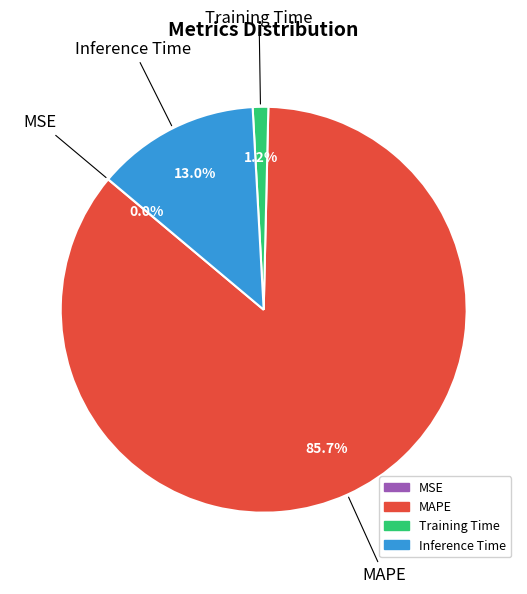

The Training Time slice represents 1% of the pie. True or false?

True